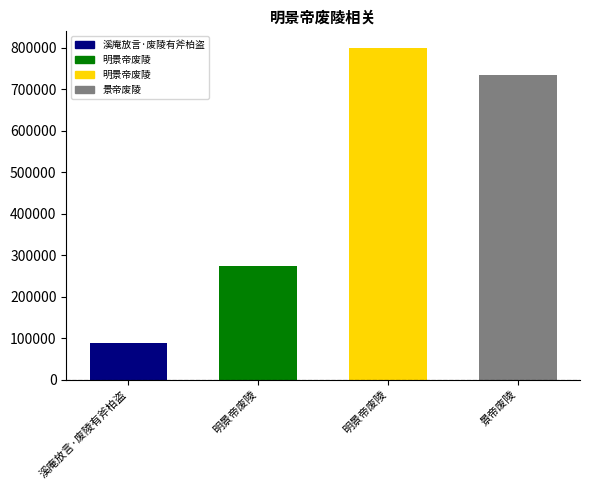

The value at 明景帝废陵 is 199914. True or false?

False